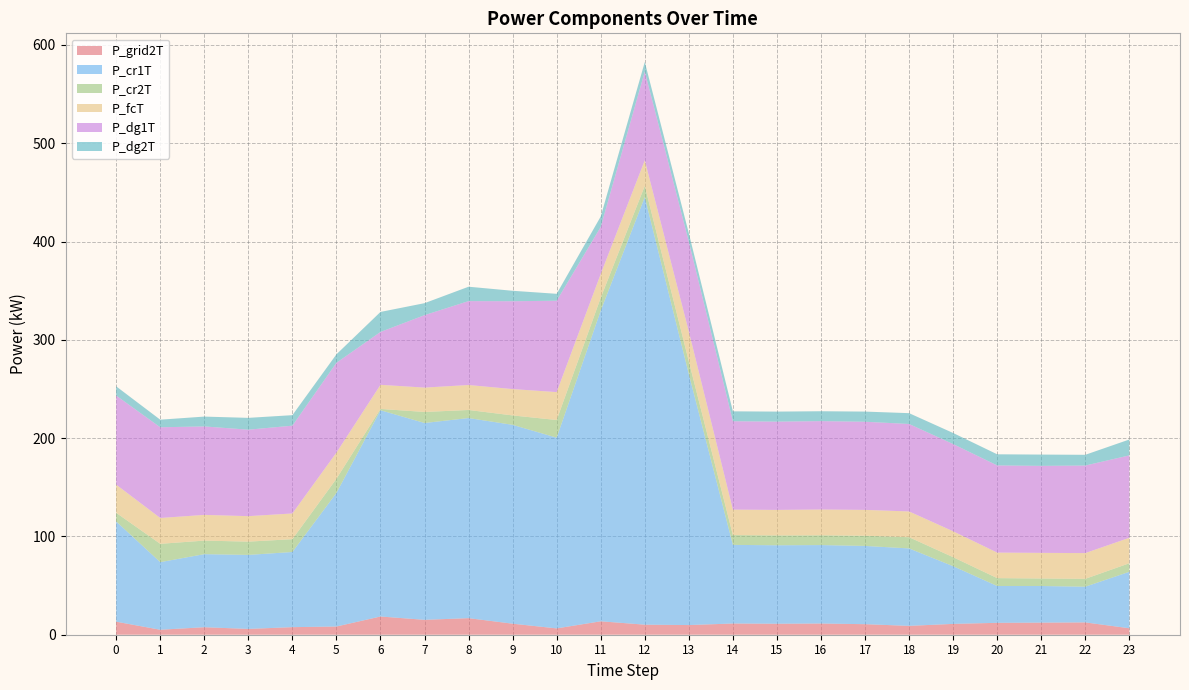

Reading left to right, extract all data points from this chart.

P_grid2T: 13.3	5.1	7.6	5.9	7.7	8.3	18.5	15.2	16.9	11.2	6.4	13.7	10.2	9.8	11.4	11.2	11.4	10.7	9.0	11.0	12.1	12.3	12.5	6.6
P_cr1T: 102.0	68.8	74.3	75.3	76.5	135.9	209.8	200.2	203.6	202.3	194.0	316.1	435.0	255.2	80.0	79.8	79.8	79.6	78.8	58.7	37.5	37.3	36.3	57.4
P_cr2T: 8.8	18.7	13.8	13.5	13.0	14.5	1.3	11.2	8.2	9.6	18.0	13.1	11.4	12.9	10.0	10.0	10.0	10.4	11.4	9.2	8.0	7.6	8.0	8.7
P_fcT: 28.6	26.3	26.2	25.9	26.2	26.6	24.5	24.8	25.4	26.8	28.4	24.2	26.0	30.4	25.9	25.9	26.2	26.3	26.2	26.3	26.0	26.1	26.2	25.9
P_dg1T: 90.6	92.3	90.0	88.0	89.3	91.4	53.8	73.7	85.4	89.4	93.0	47.9	90.2	91.3	89.9	89.8	89.9	89.7	89.0	88.7	88.7	88.5	89.1	83.8
P_dg2T: 9.4	7.7	10.0	12.0	10.7	8.6	20.4	12.2	14.6	10.6	7.0	10.6	9.8	8.7	10.1	10.2	10.1	10.3	11.0	11.3	11.3	11.5	10.9	16.2